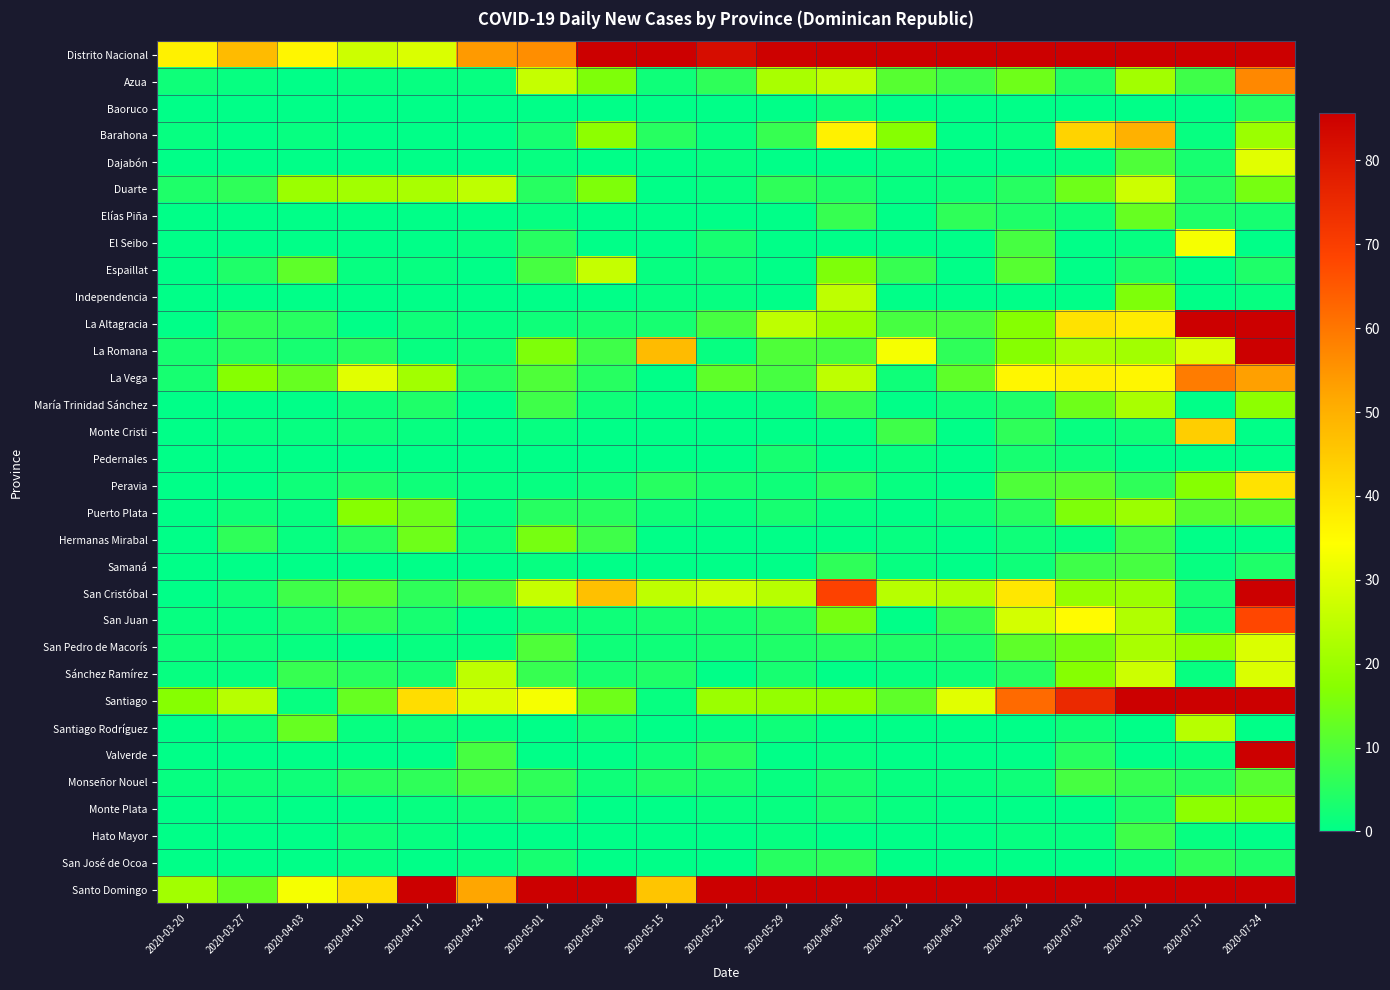

Between 2020-06-19 and 2020-03-20, which is larger?

2020-06-19